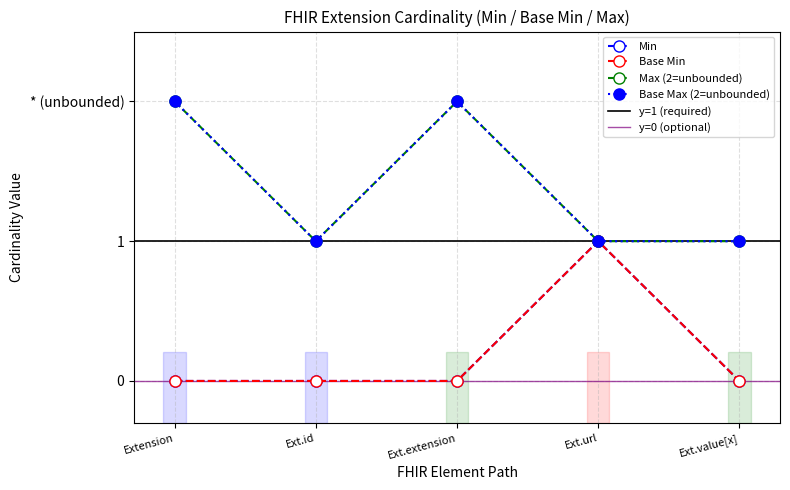

Rank the categories by value from highest to lowest.

Ext.url, Extension, Ext.id, Ext.extension, Ext.value[x]